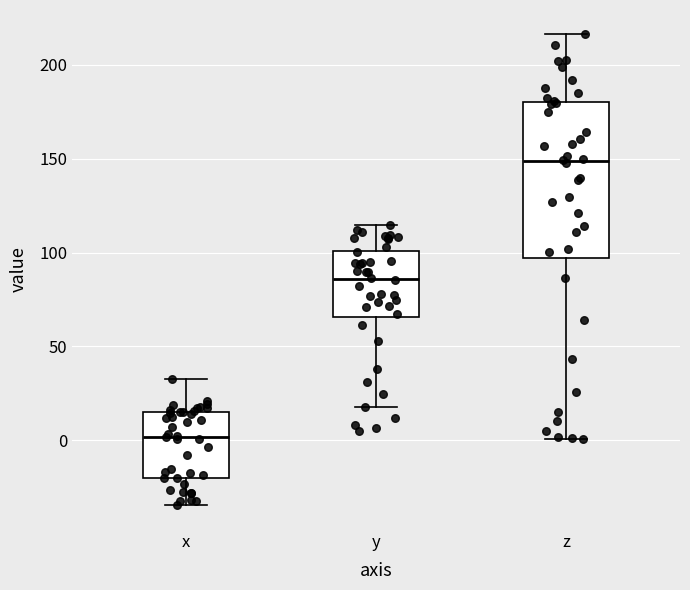

Where is the lower edge of the box for y on the y-axis? The values are not printed on the chart, so give them approximately, as read against the axis.

65